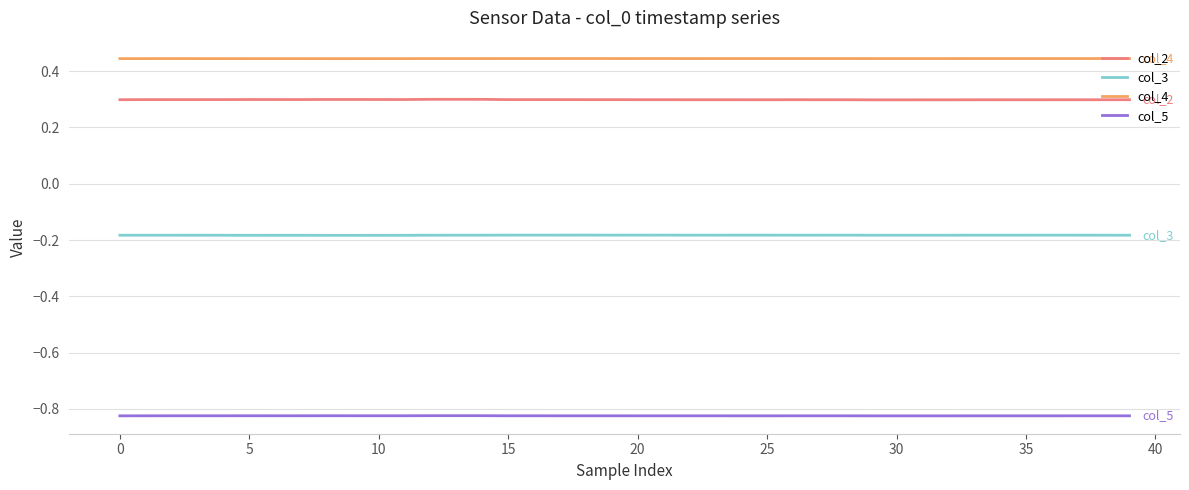

True or false: col_5 and col_4 intersect in this chart.

False